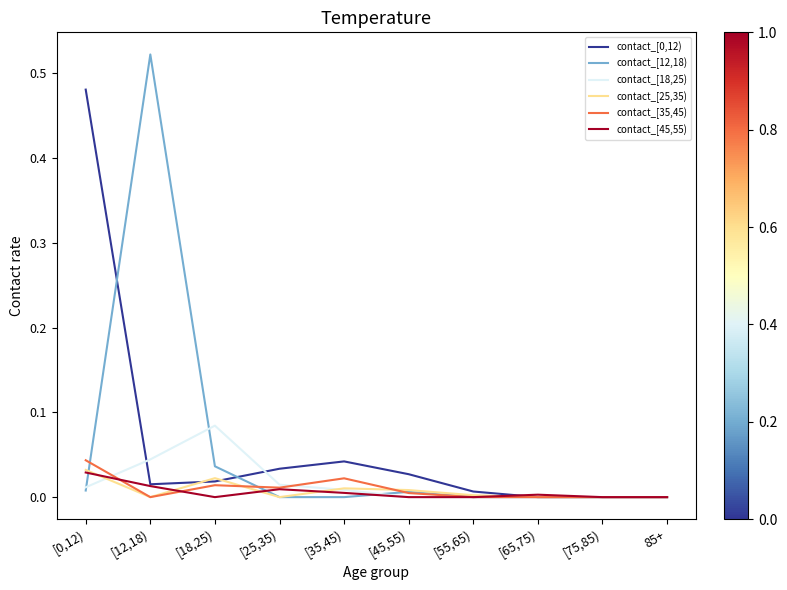

How many lines are shown in the chart?

6